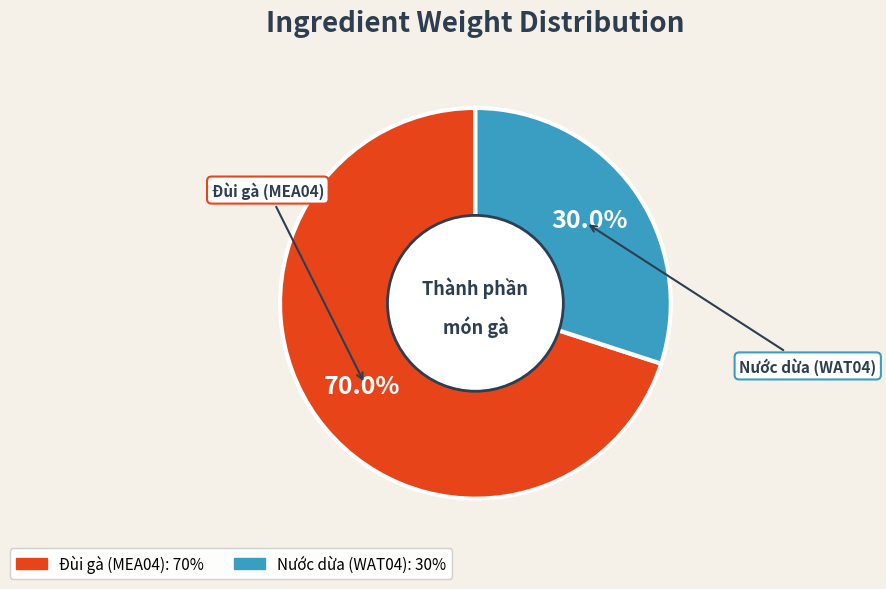

Is there a majority slice in this chart?

Yes